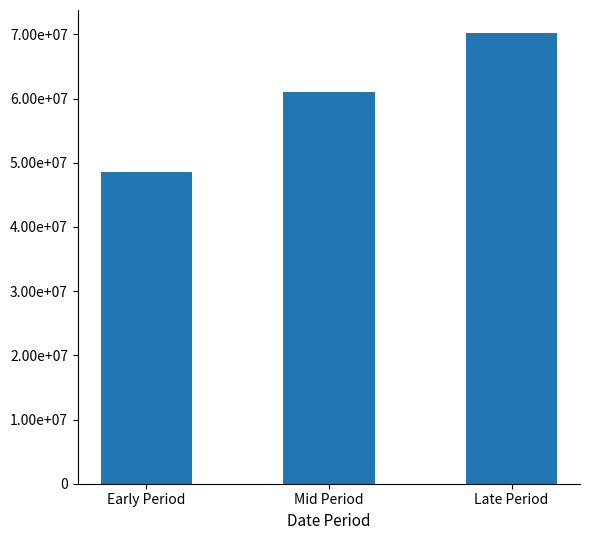

At which category does the chart reach its peak across all series?

Late Period